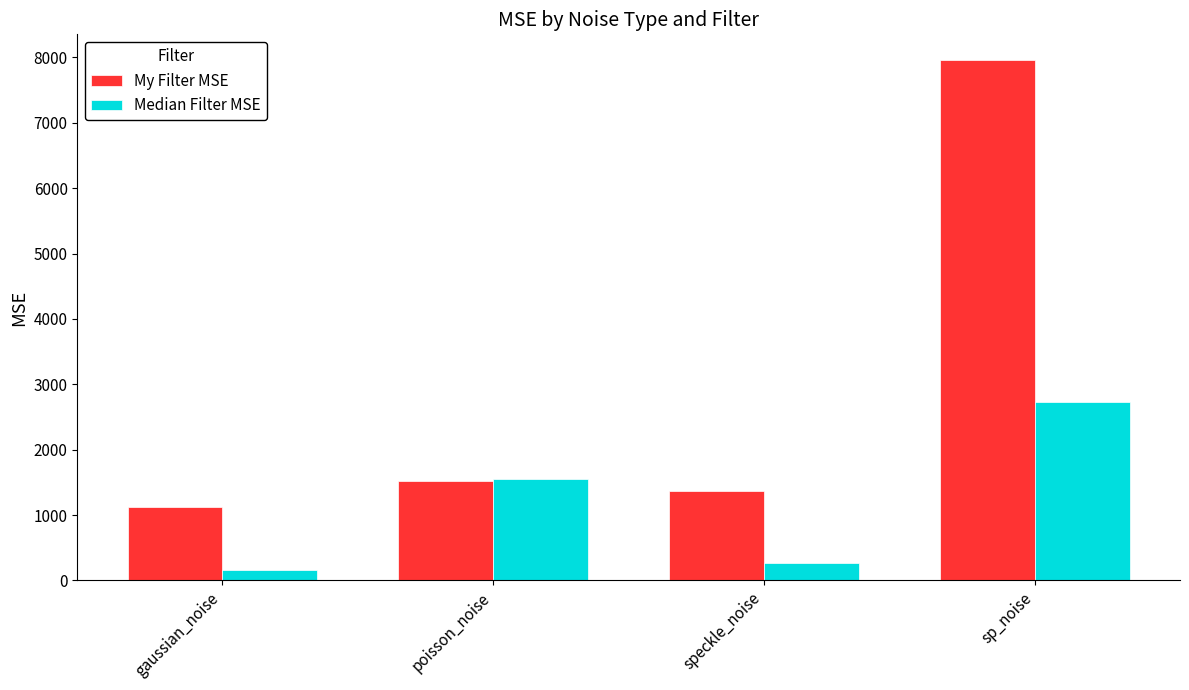

How many data points in Median Filter MSE are less than 1553?

2